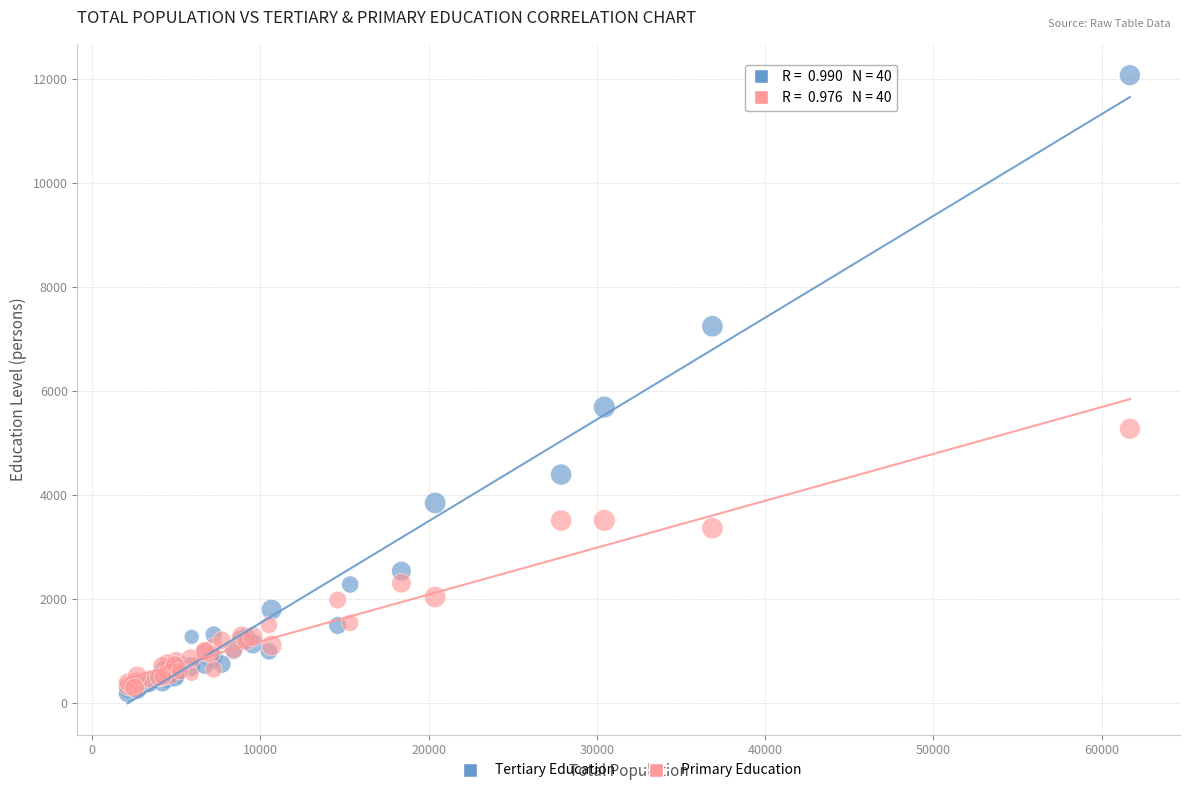

Across all series, what Y value is closest to 6126?

5688